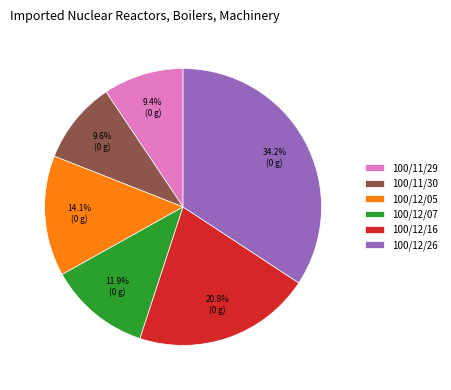

To the nearest percent, what is the average slice percentage?

17%